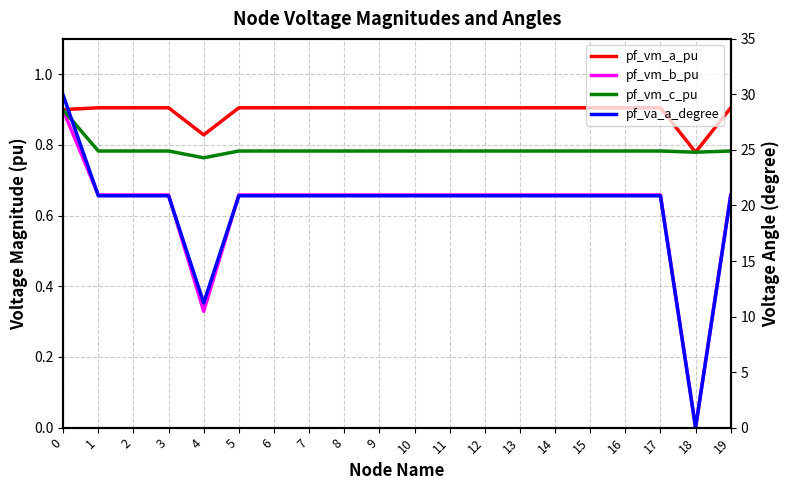

Is the value of pf_vm_c_pu at 7 greater than the value of pf_vm_b_pu at 15?

Yes